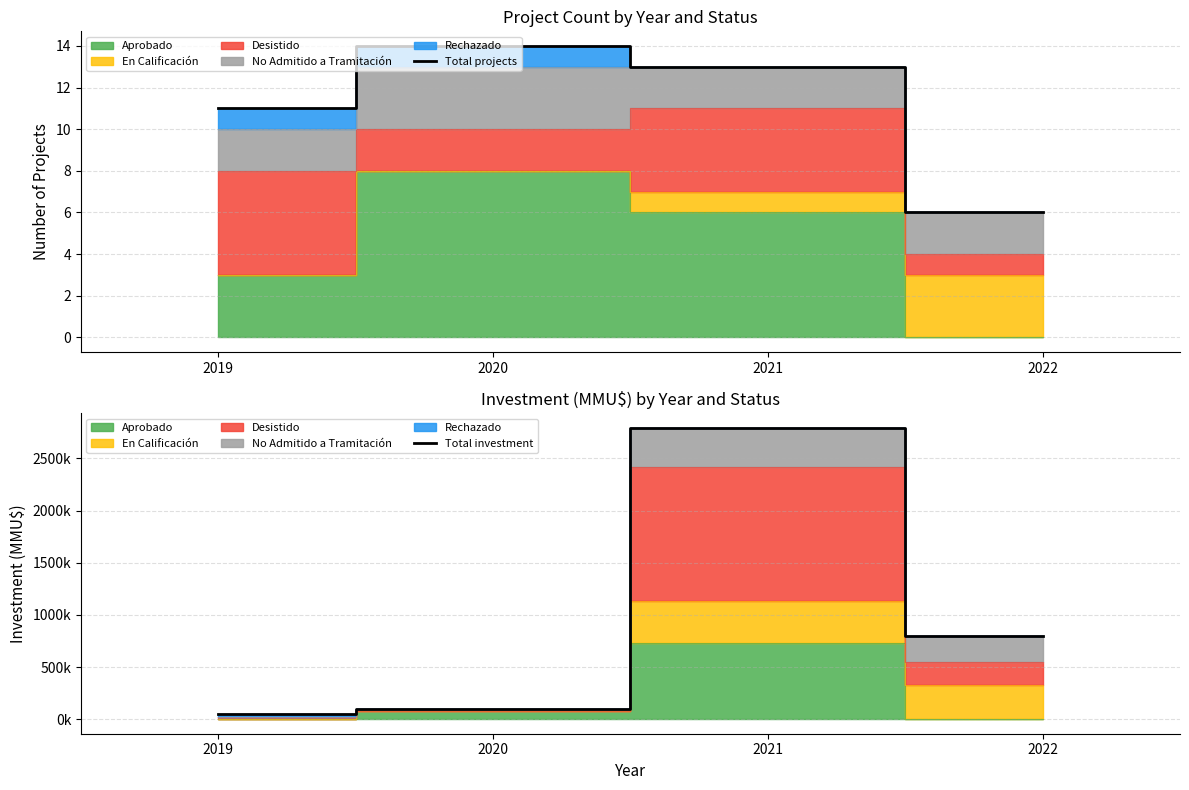

At how many categories does at least one series exceed 439842?

2